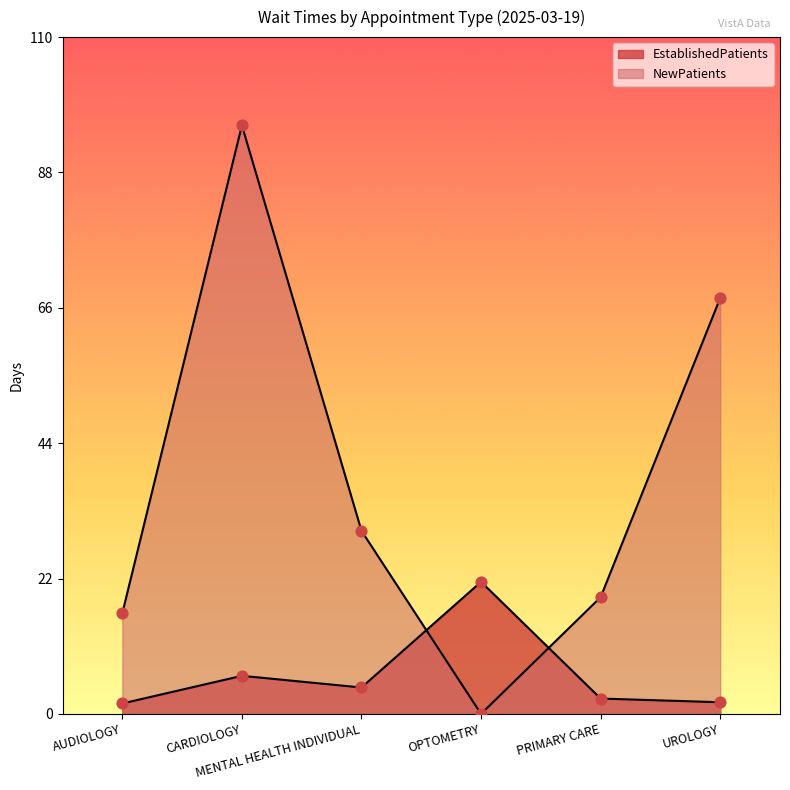

Which series contains the highest Y value?

NewPatients